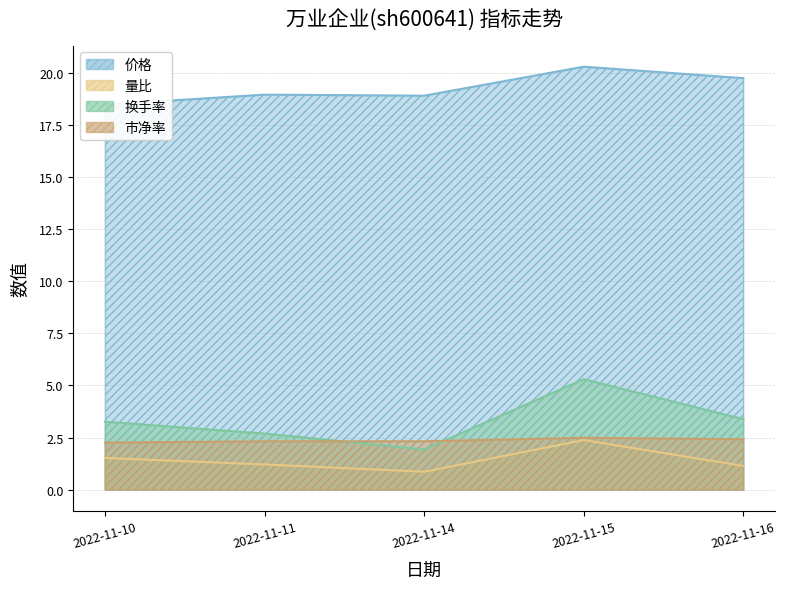

At which label does 市净率 reach its minimum?

2022-11-10